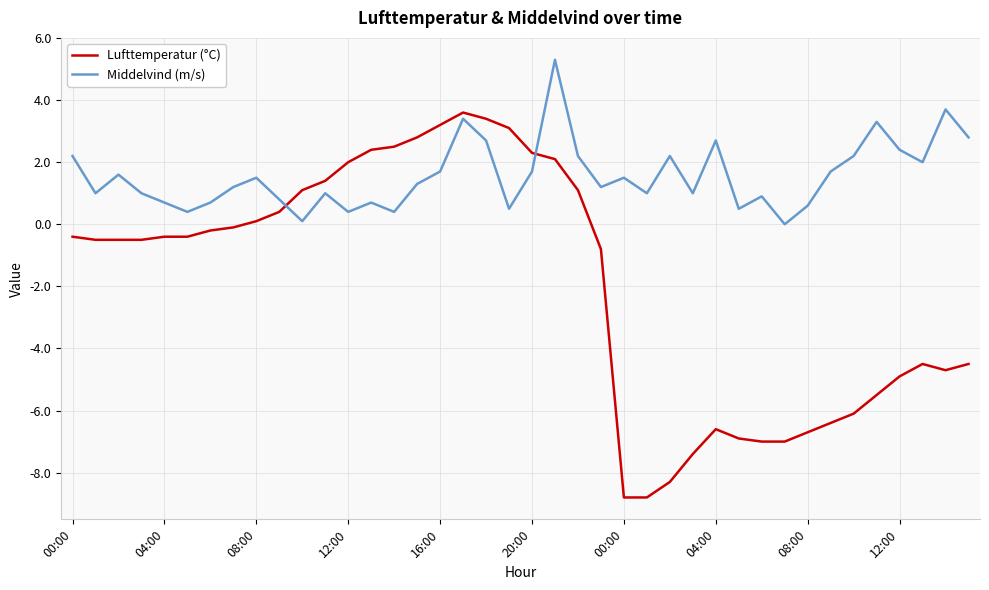

How many lines are shown in the chart?

2